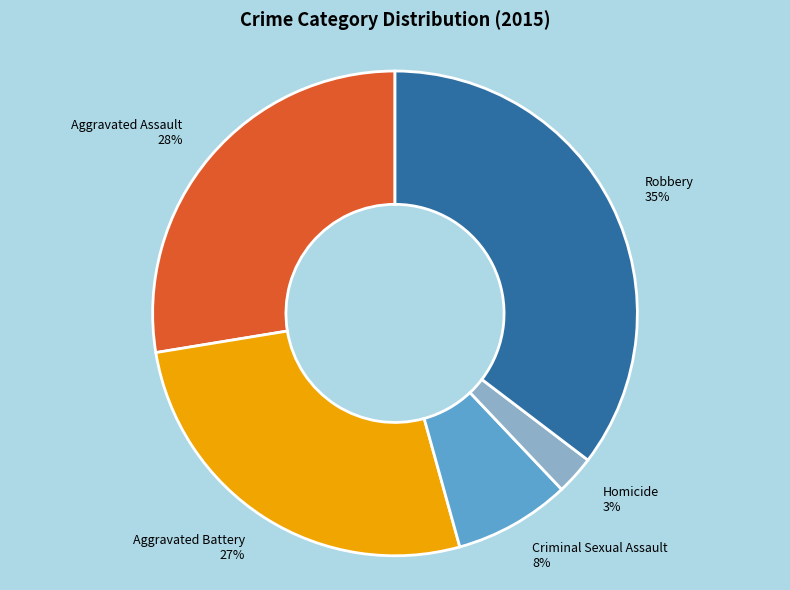

Do Criminal Sexual Assault and Robbery together represent more than half of the pie?

No